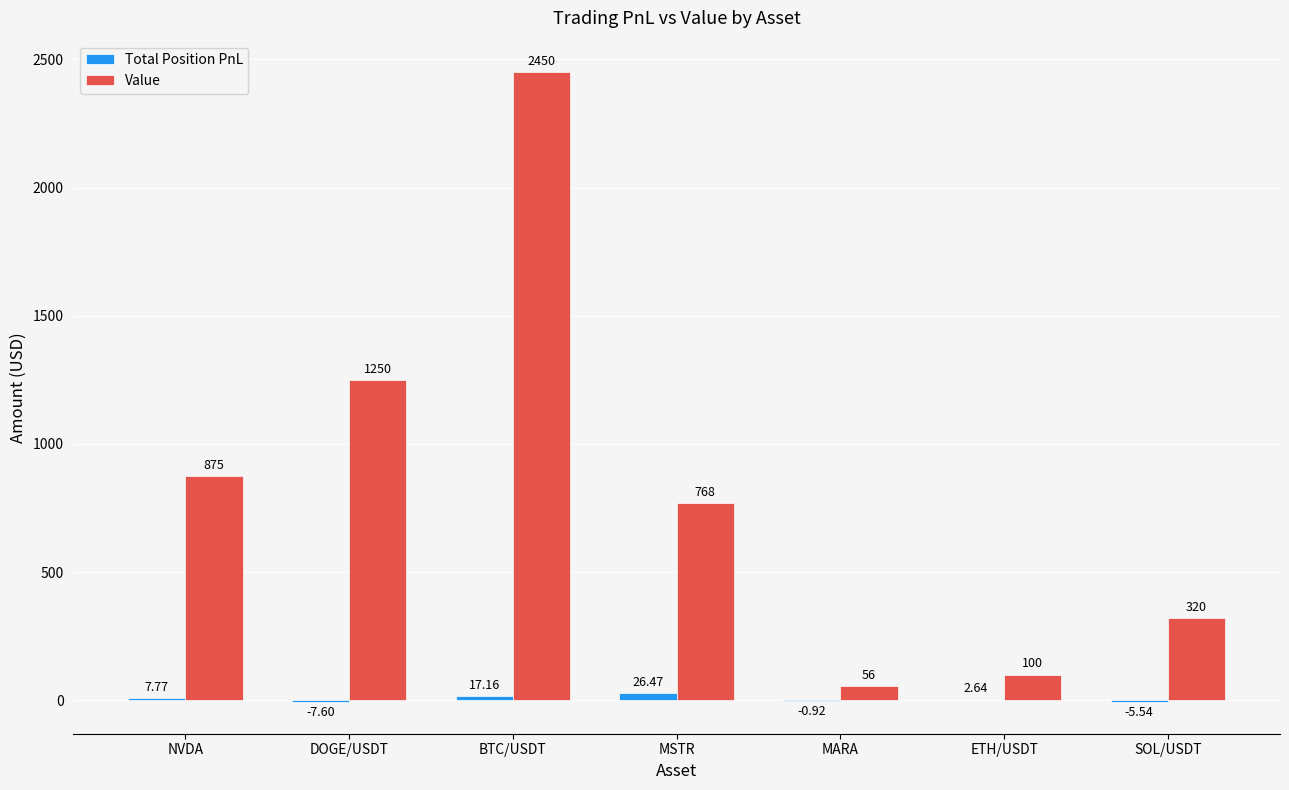

What is the highest value of the Value series?

2450.0